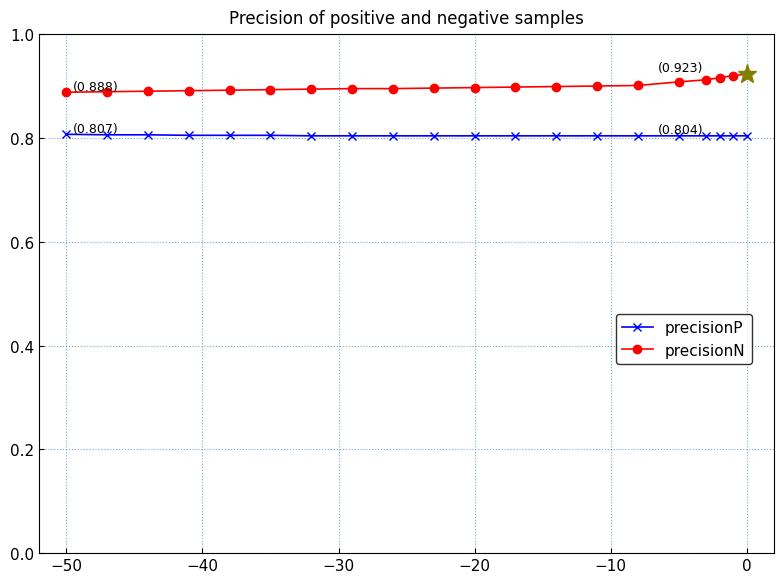

True or false: precisionP and precisionN intersect in this chart.

False